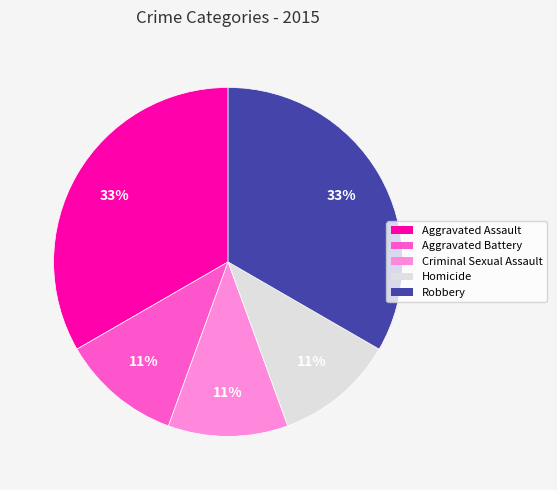

Is there a majority slice in this chart?

No